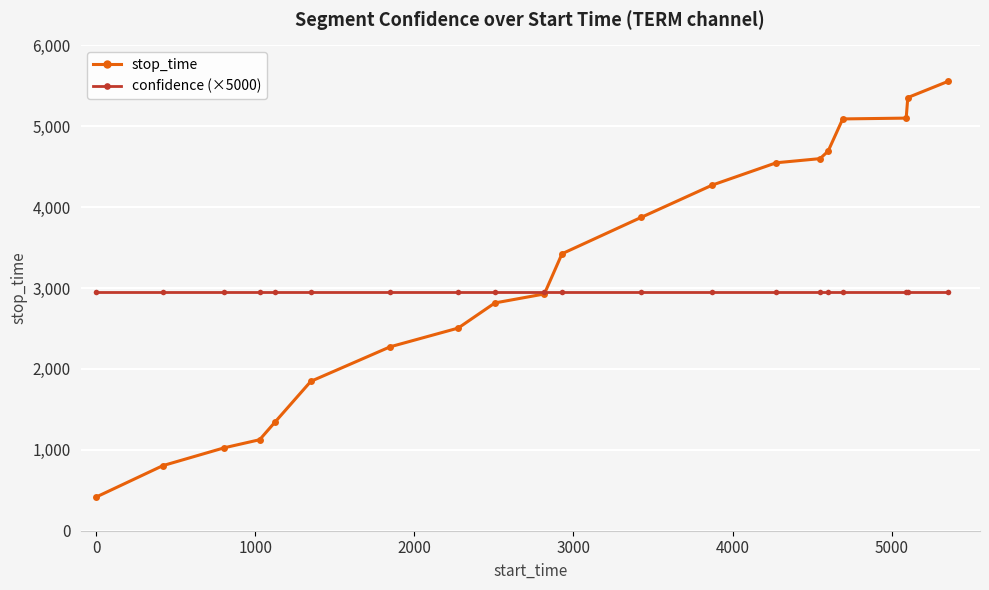

True or false: confidence (×5000) and stop_time cross at least once.

True